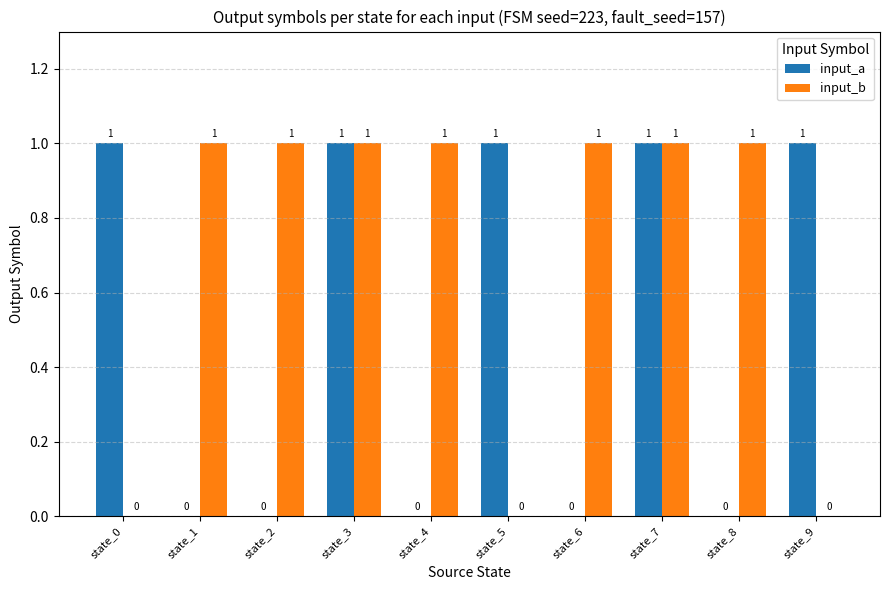

How many input_b values are between 0 and 1?

10